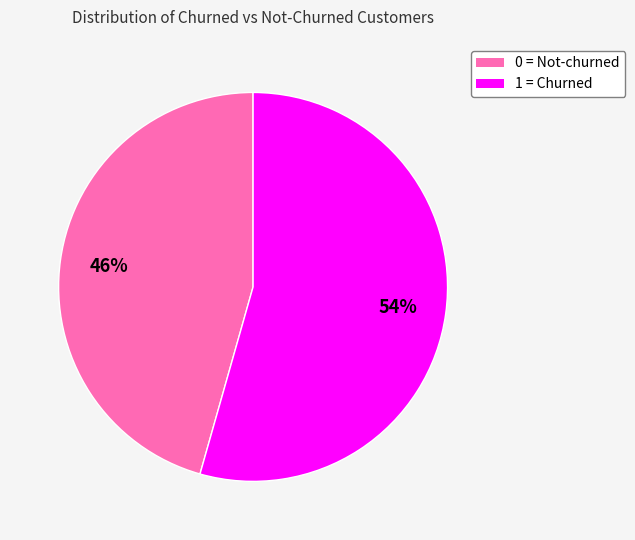

Approximately how many times larger is the value at 1 = Churned compared to 0 = Not-churned?

1.2